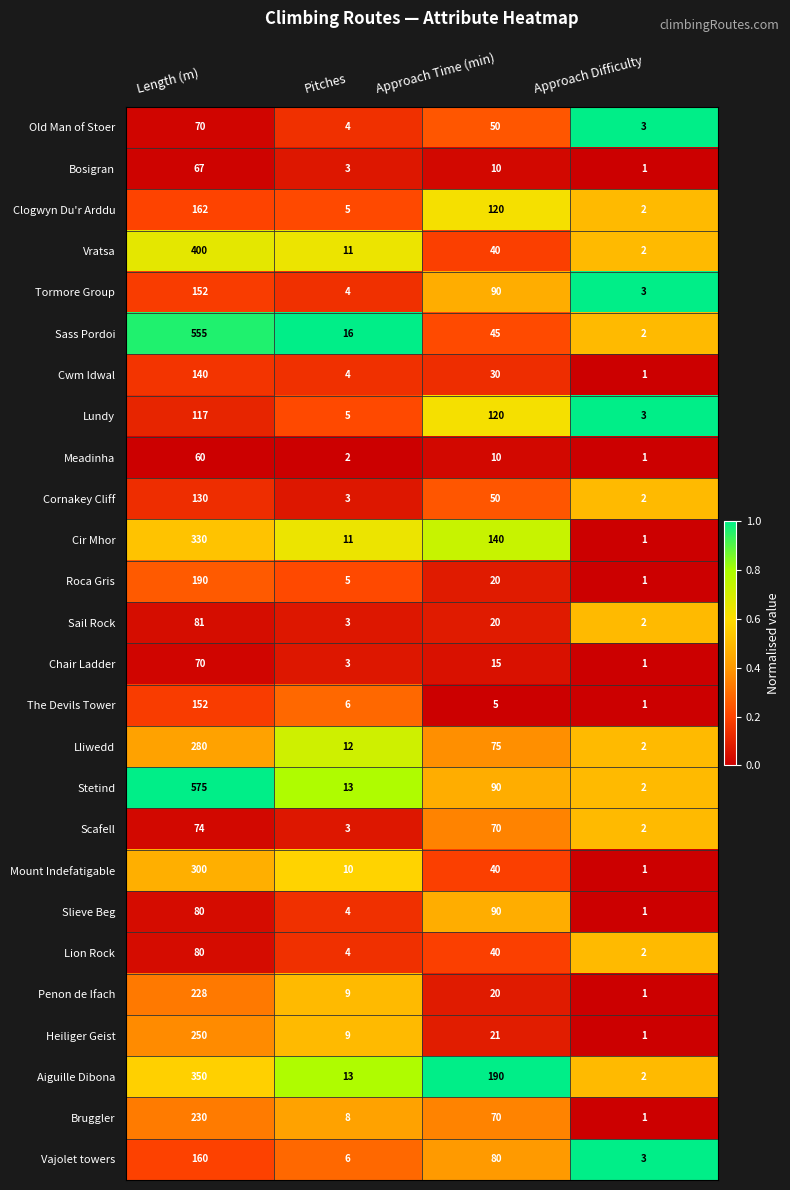

List the labels in order of Bosigran value, smallest first.

Approach Difficulty, Pitches, Approach Time (min), Length (m)